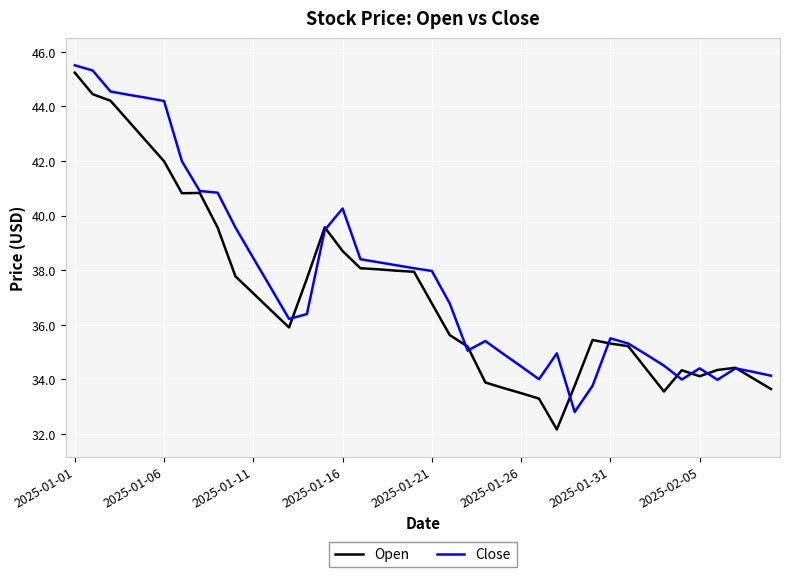

What is the highest value of the Open series?

45.2